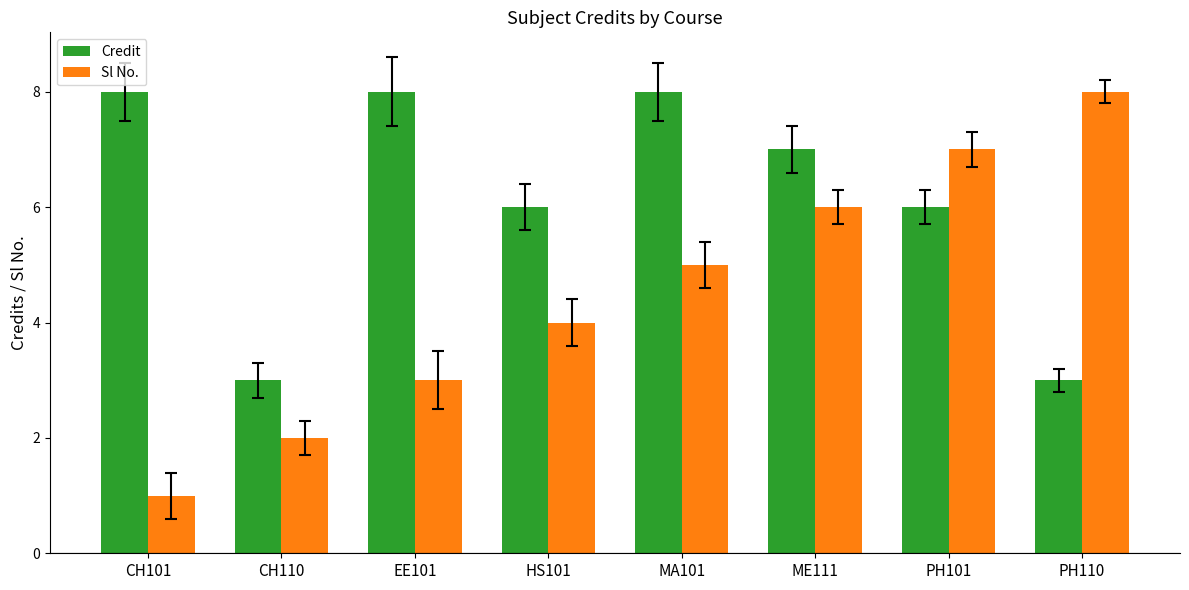

What is the value of the Credit bar at the 3rd from the left?

8